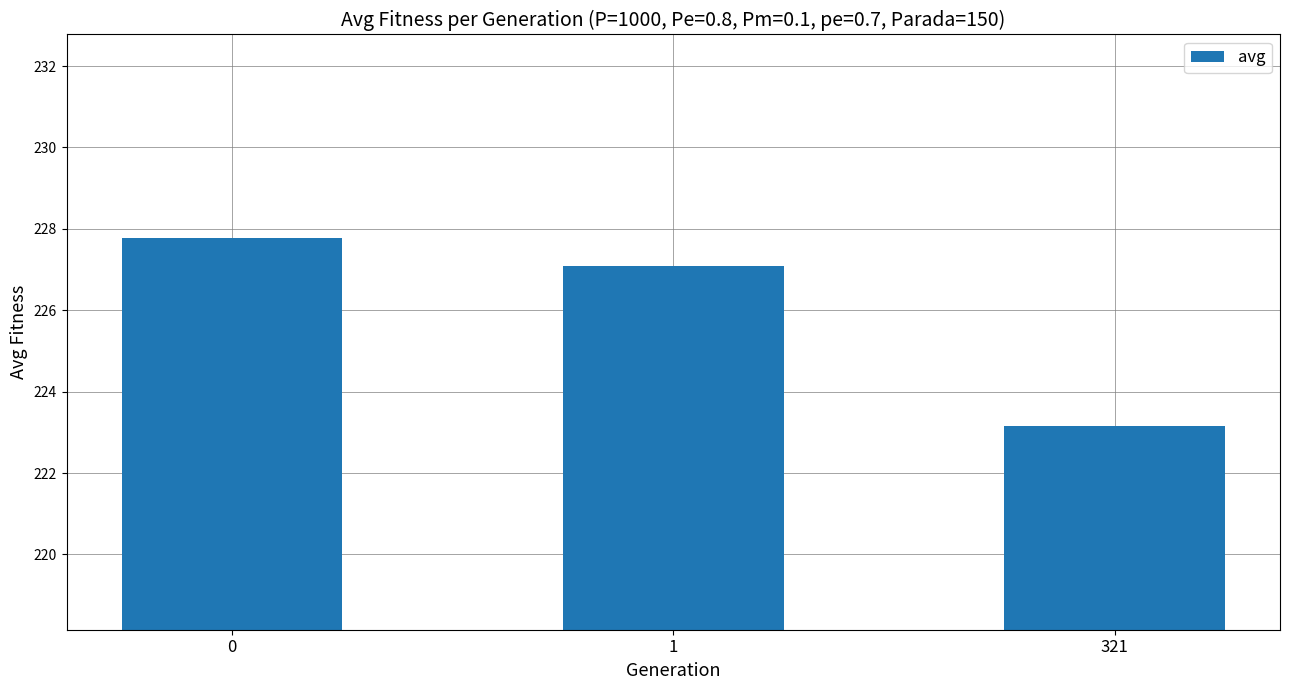

How many data points are less than 227?

1